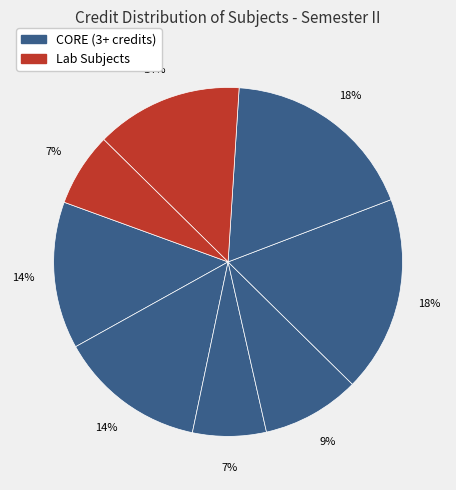

How many slices are in this pie chart?

8